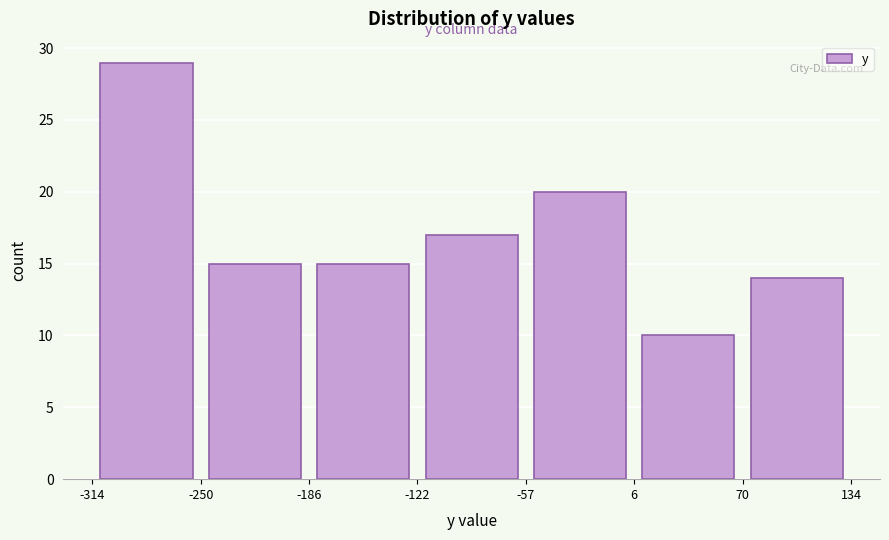

Over which range of the x-axis is the bar tallest?

-314 to -250